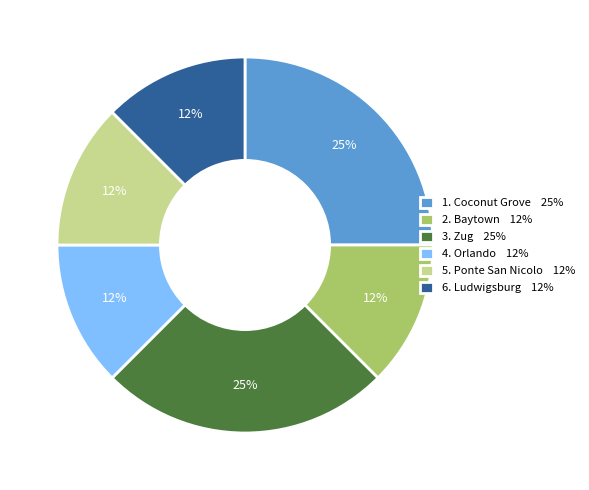

To the nearest percent, what is the average slice percentage?

17%